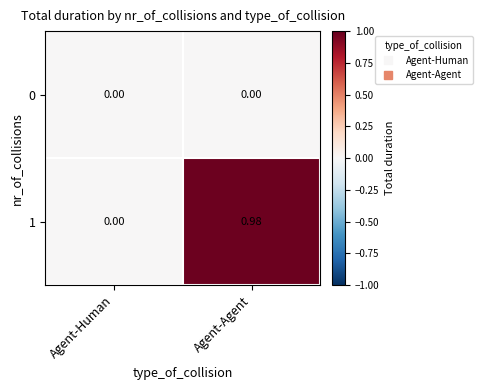

At which category is the sum across all series the highest?

Agent-Agent